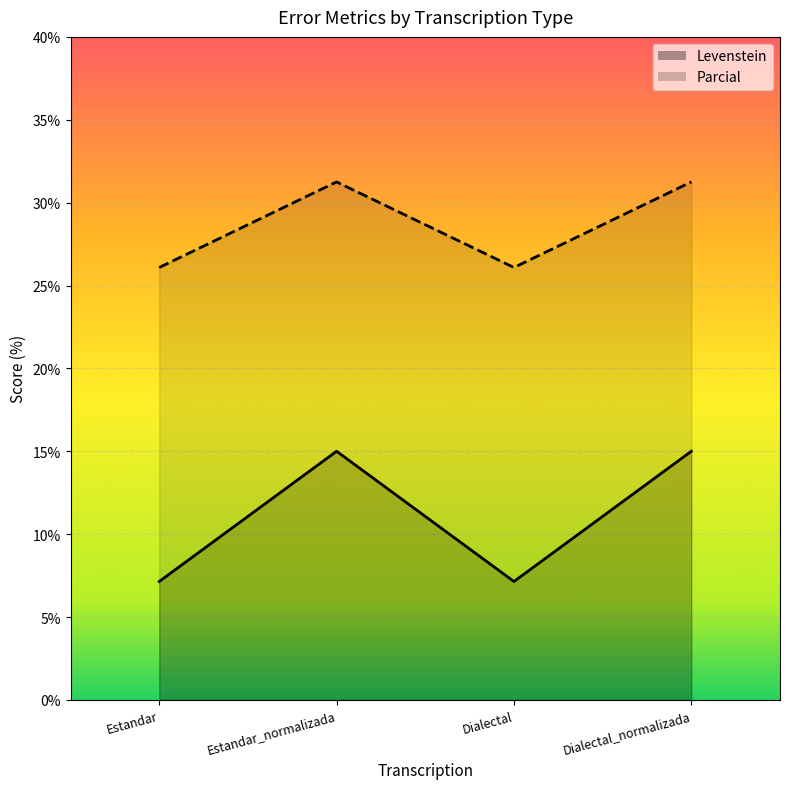

What is the sum of all Parcial values?

44.3